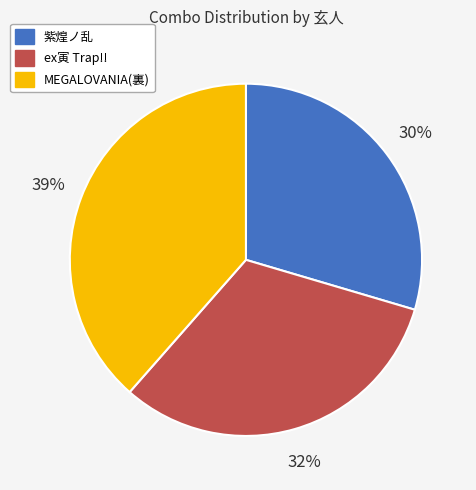

Which slice is the smallest?

紫煌ノ乱